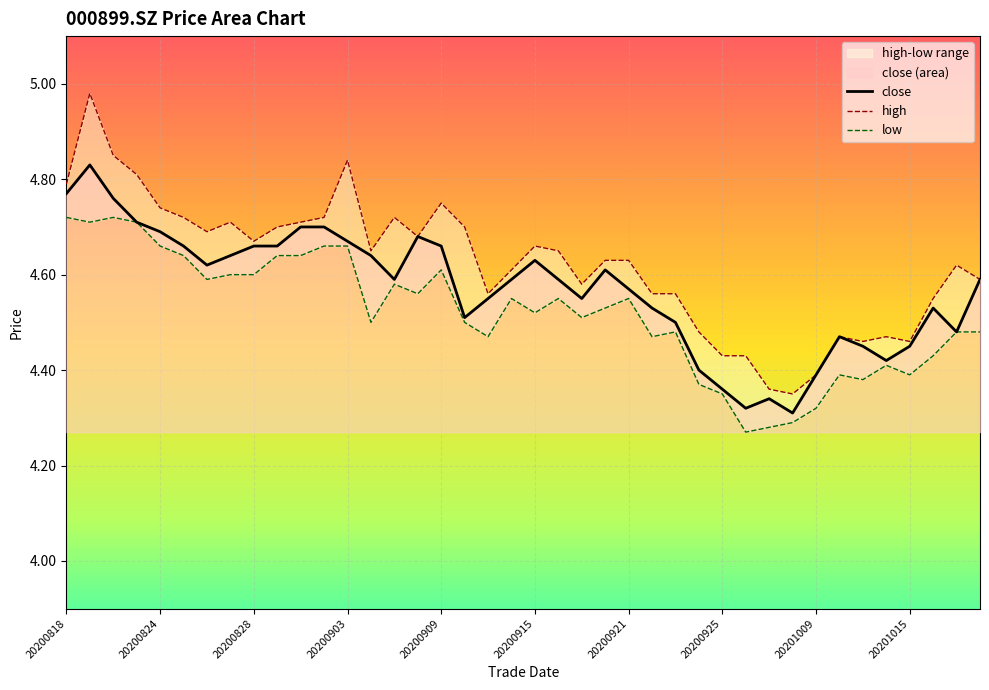

The value of close at 20200903 is 2.5. True or false?

False